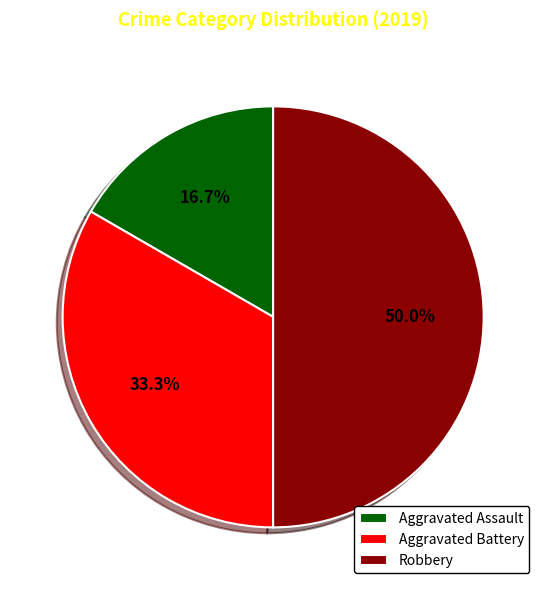

How many segments does this pie chart have?

3